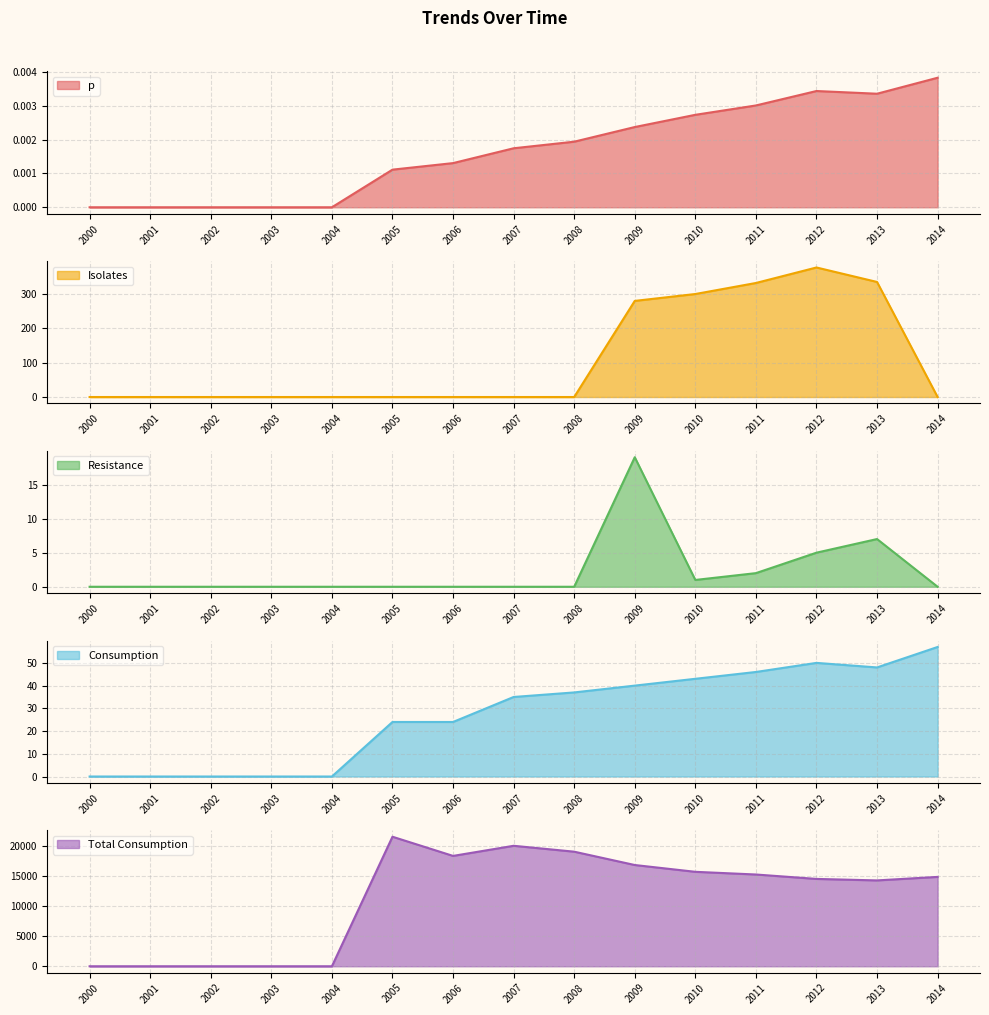

At how many categories does at least one series exceed 8910?

10